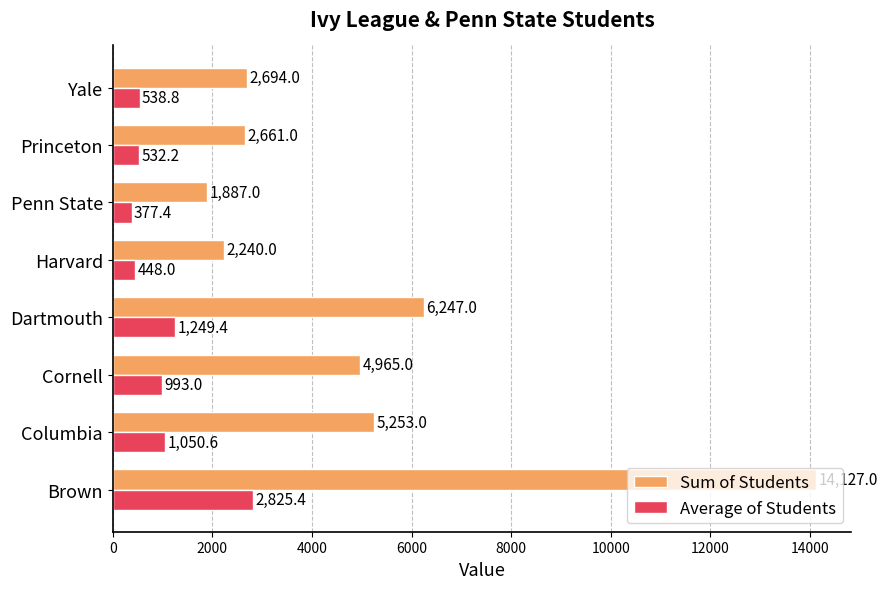

Which series has the largest range (max minus min)?

Sum of Students